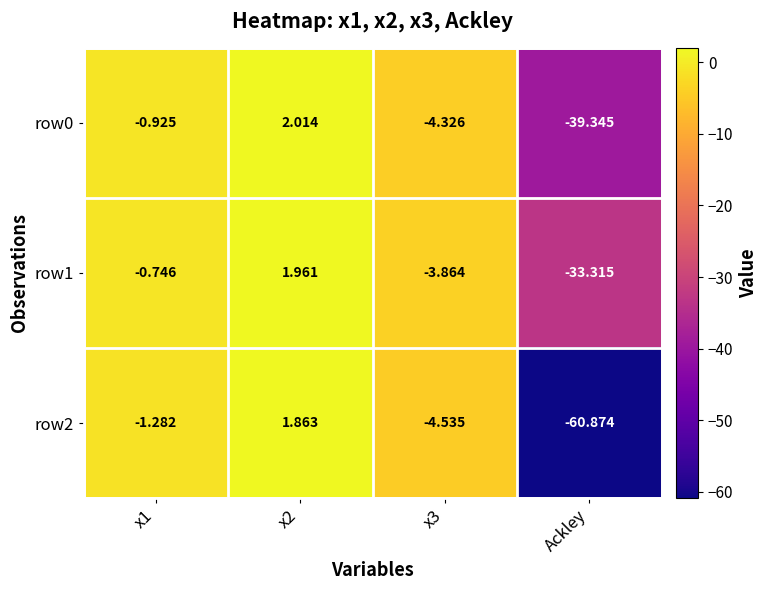

What is the smallest value displayed?

-60.9